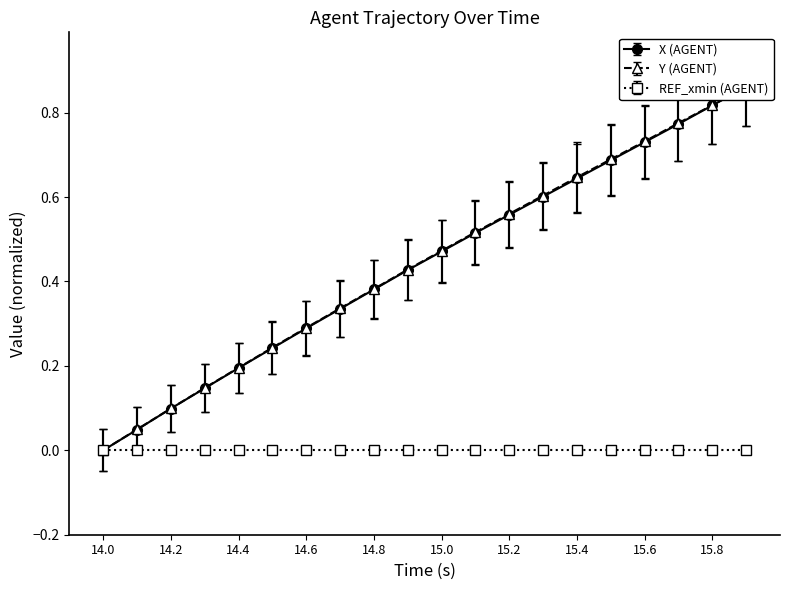

Between 14.7 and 15.5, which is larger?

15.5